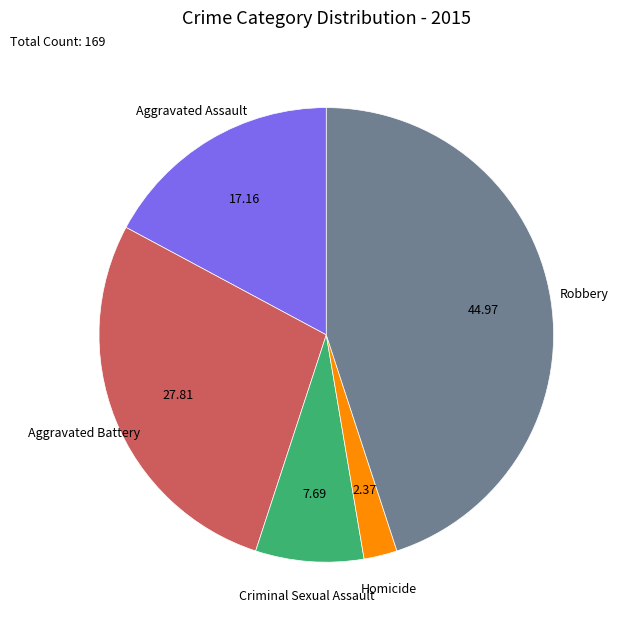

Does any single category account for the majority?

No